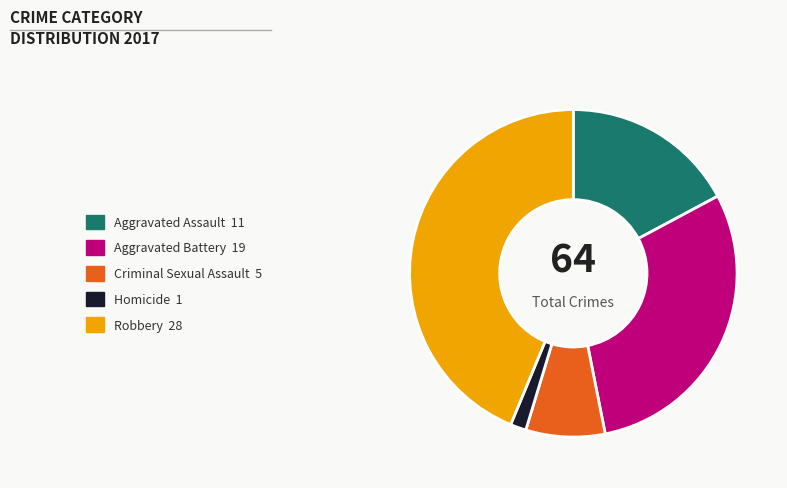

Which category has the biggest portion of the pie?

Robbery